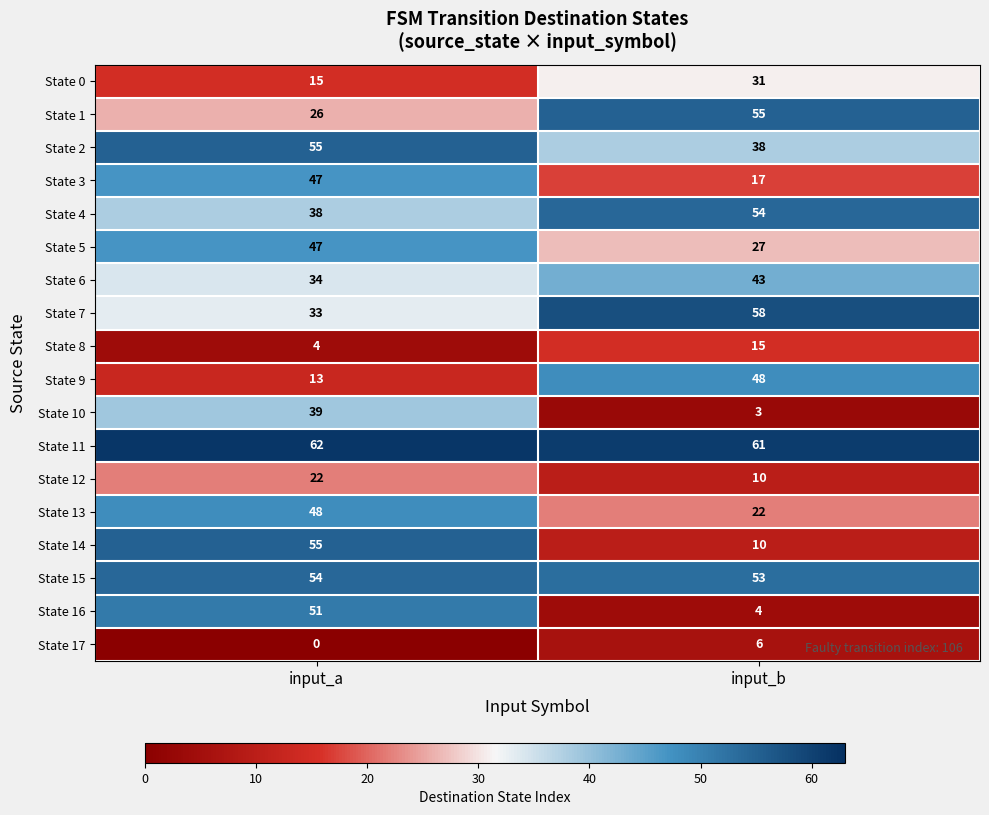

How many distinct data groups are displayed?

18